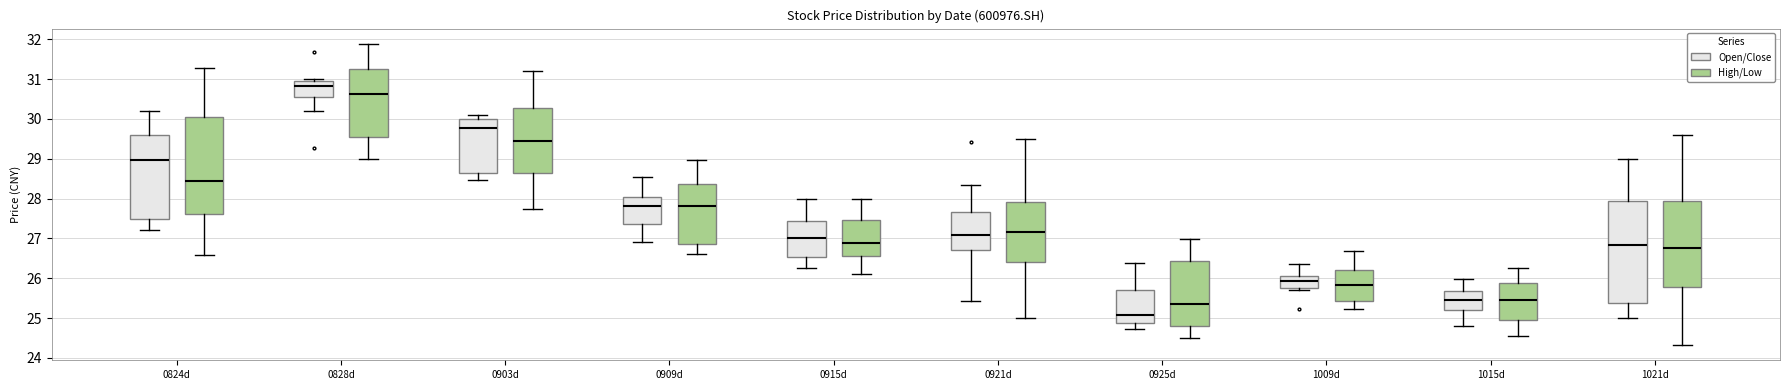

Reading left to right, read every box against the y-axis: the position of its median line, the range the box covers, and the ends of its whiskers. The values are not printed on the chart, so give them approximately, as read against the axis.

0824d (Open/Close): median 29.0, box 27.5 to 29.6, whiskers 27.2 to 30.2
0824d (High/Low): median 28.4, box 27.6 to 30.0, whiskers 26.6 to 31.3
0828d (Open/Close): median 30.8, box 30.6 to 31.0, whiskers 30.2 to 31.0 (just above the box's upper edge)
0828d (High/Low): median 30.6, box 29.6 to 31.2, whiskers 29.0 to 31.9
0903d (Open/Close): median 29.8, box 28.6 to 30.0, whiskers 28.5 to 30.1
0903d (High/Low): median 29.4, box 28.7 to 30.3, whiskers 27.8 to 31.2
0909d (Open/Close): median 27.8, box 27.4 to 28.0, whiskers 26.9 to 28.5
0909d (High/Low): median 27.8, box 26.9 to 28.4, whiskers 26.6 to 29.0
0915d (Open/Close): median 27.0, box 26.5 to 27.4, whiskers 26.3 to 28.0
0915d (High/Low): median 26.9, box 26.6 to 27.5, whiskers 26.1 to 28.0
0921d (Open/Close): median 27.1, box 26.7 to 27.7, whiskers 25.4 to 28.4
0921d (High/Low): median 27.2, box 26.4 to 27.9, whiskers 25.0 to 29.5
0925d (Open/Close): median 25.1, box 24.9 to 25.7, whiskers 24.7 to 26.4
0925d (High/Low): median 25.4, box 24.8 to 26.4, whiskers 24.5 to 27.0
1009d (Open/Close): median 25.9, box 25.7 to 26.1, whiskers 25.7 (just below the box's lower edge) to 26.4
1009d (High/Low): median 25.8, box 25.4 to 26.2, whiskers 25.2 to 26.7
1015d (Open/Close): median 25.5, box 25.2 to 25.7, whiskers 24.8 to 26.0
1015d (High/Low): median 25.5, box 25.0 to 25.9, whiskers 24.5 to 26.3
1021d (Open/Close): median 26.8, box 25.4 to 27.9, whiskers 25.0 to 29.0
1021d (High/Low): median 26.8, box 25.8 to 27.9, whiskers 24.3 to 29.6